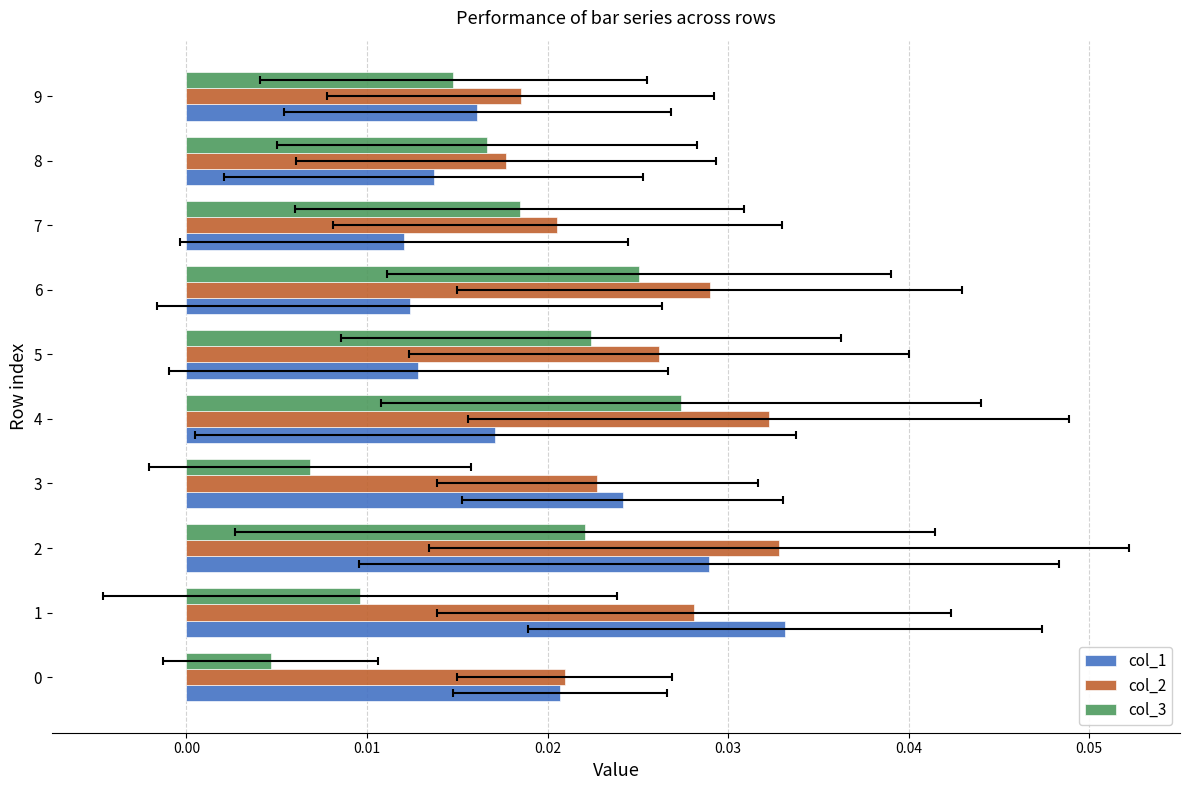

What is the total value across all series at 1?

0.1